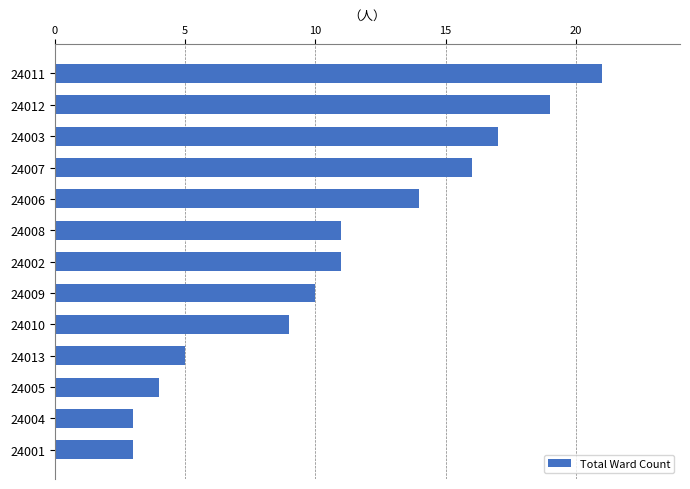

What is the minimum value shown in the chart?

3